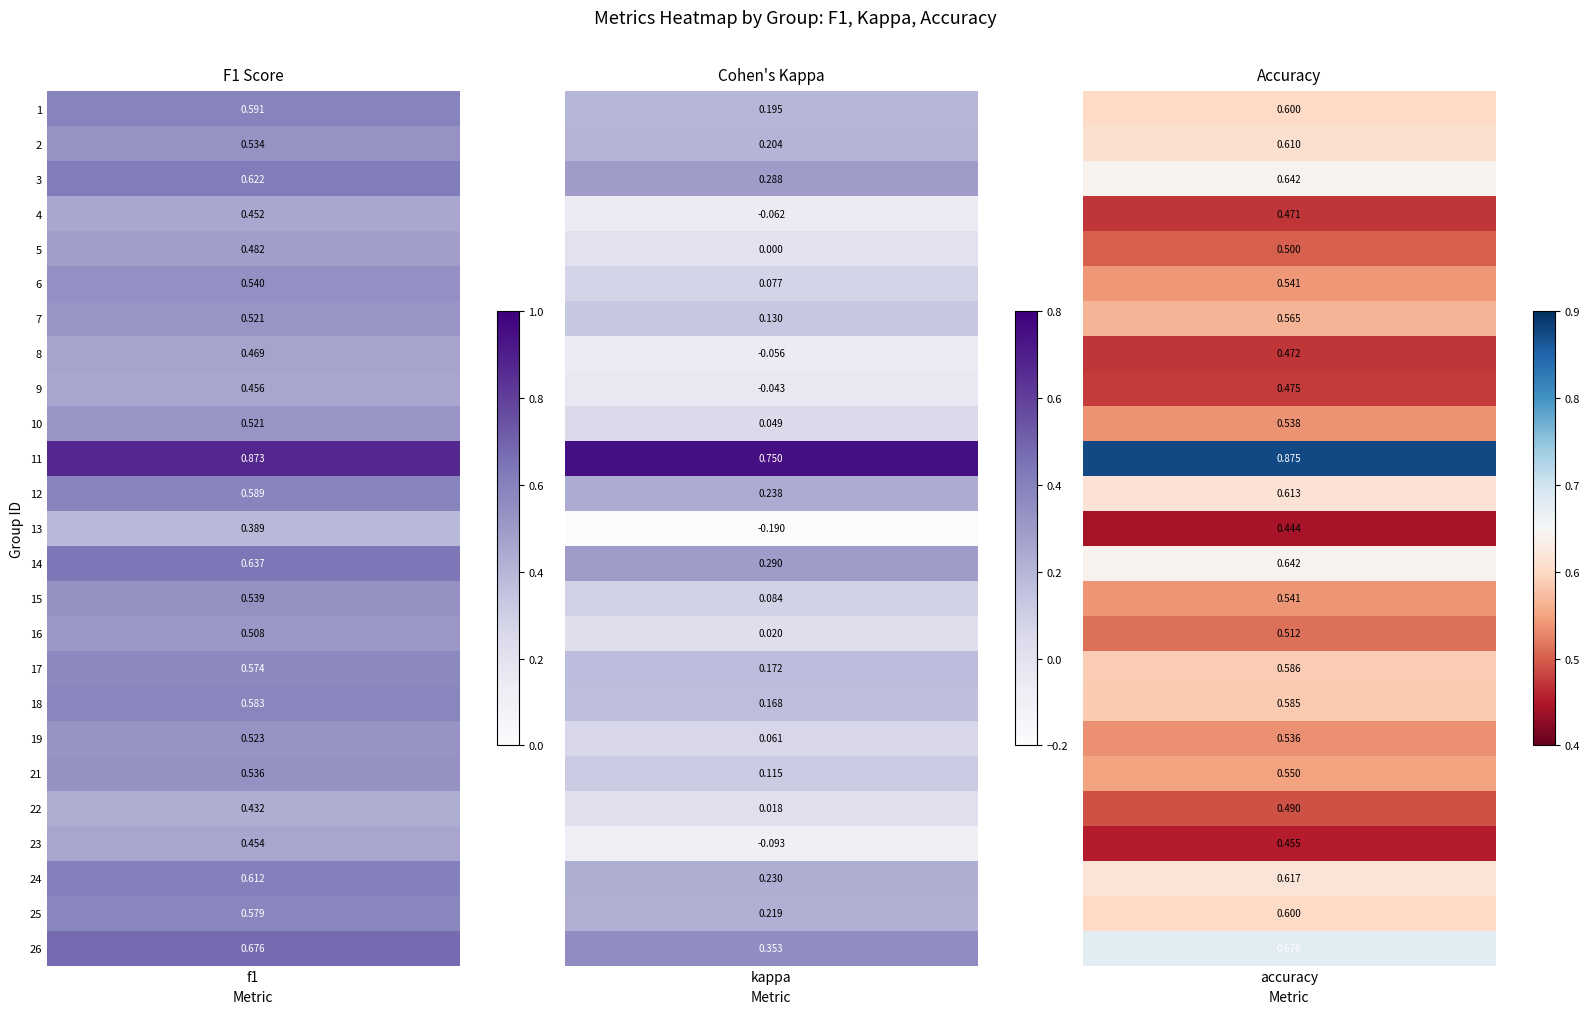

Is the value of f1 at 18 greater than the value of kappa at 23?

Yes